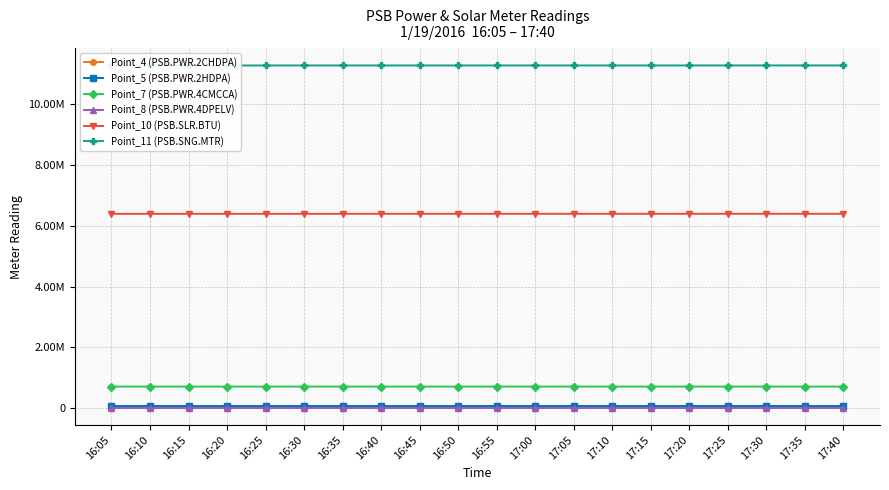

What is the label of the 19th point from the left?

17:35